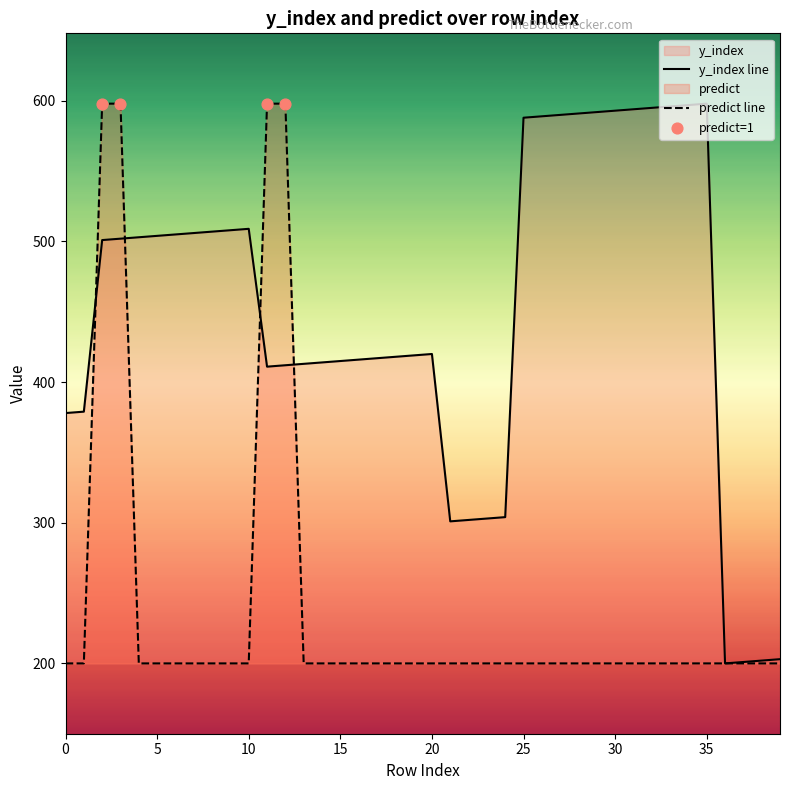

Which series has the largest total across all categories?

y_index line